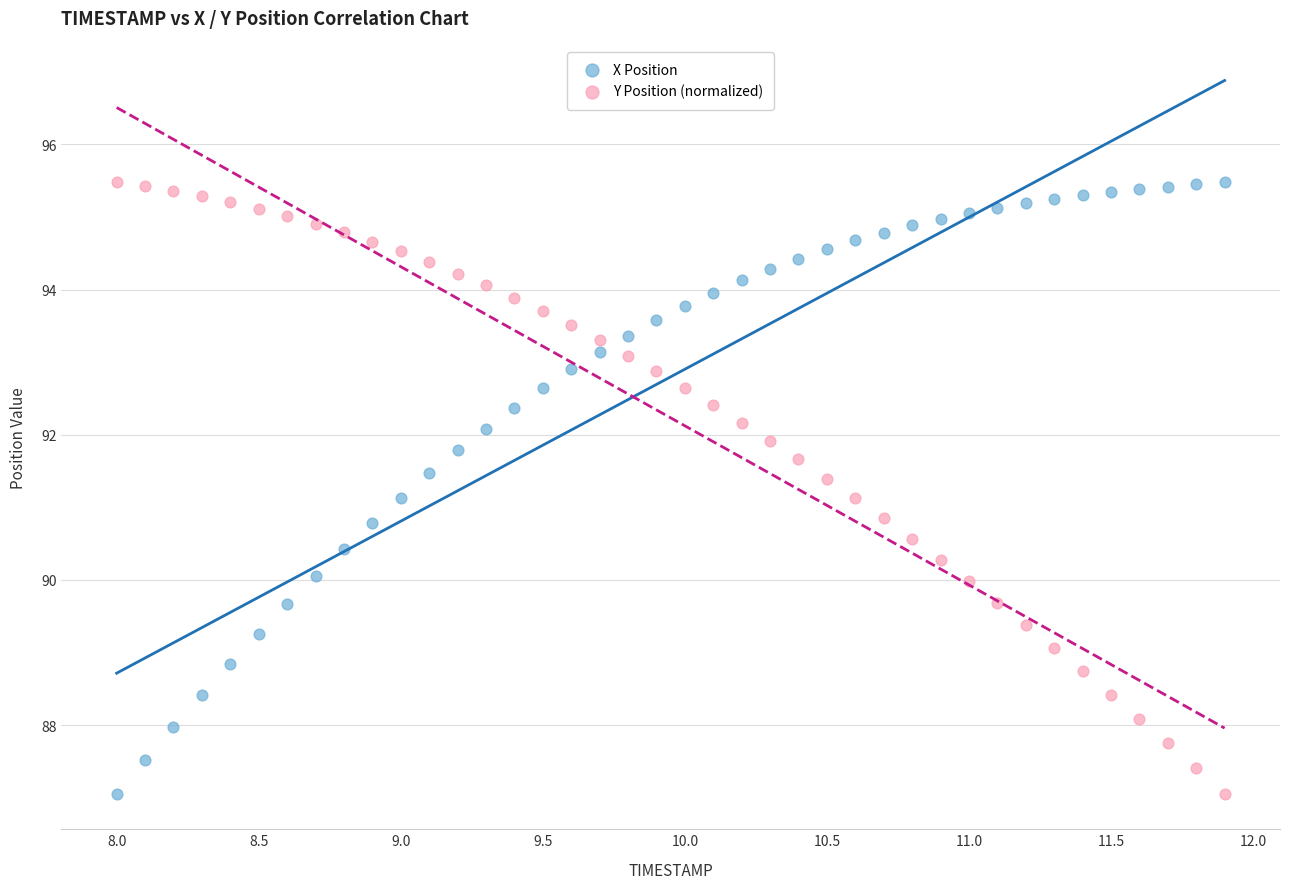

What are all the series names shown in the legend?

X Position, Y Position (normalized)